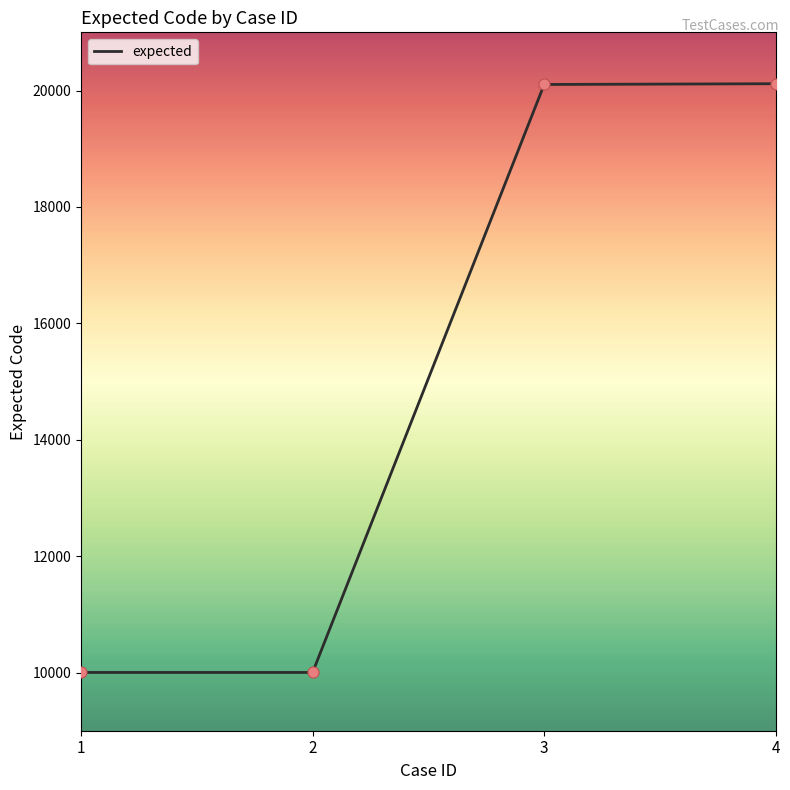

Approximately how many times larger is the value at 4 compared to 2?

2.0